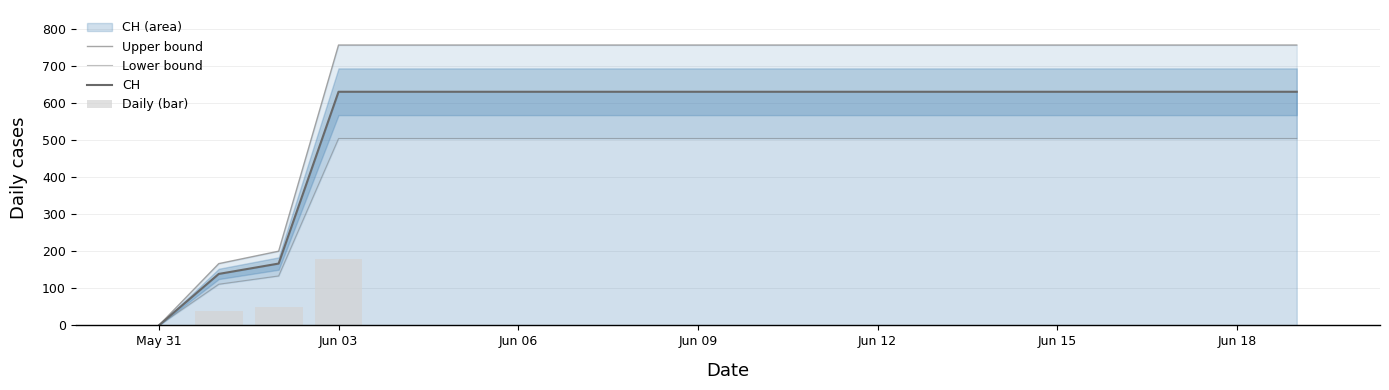

How many data points in Upper bound are above 757?

17